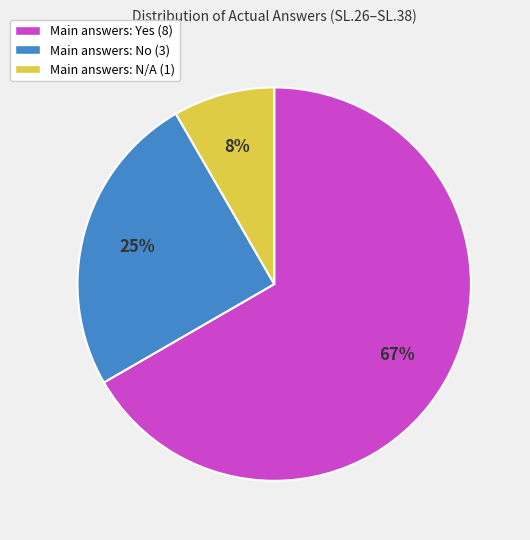

To the nearest percent, what is the average slice percentage?

33%